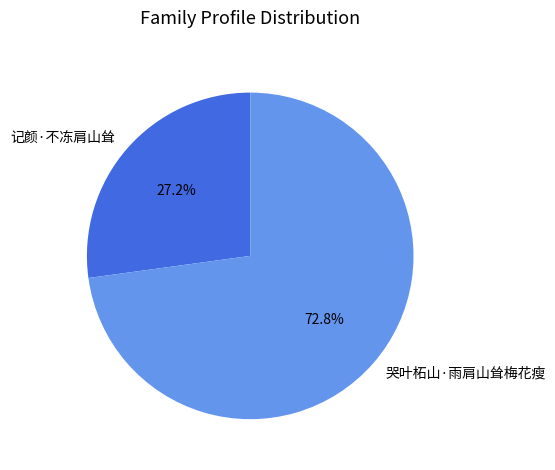

Which slice is the largest?

哭叶柘山·雨肩山耸梅花瘦